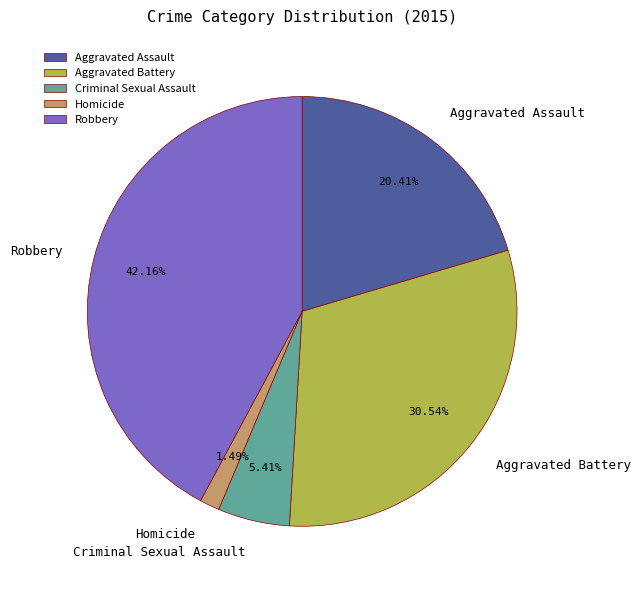

Do Aggravated Battery and Homicide together represent more than half of the pie?

No